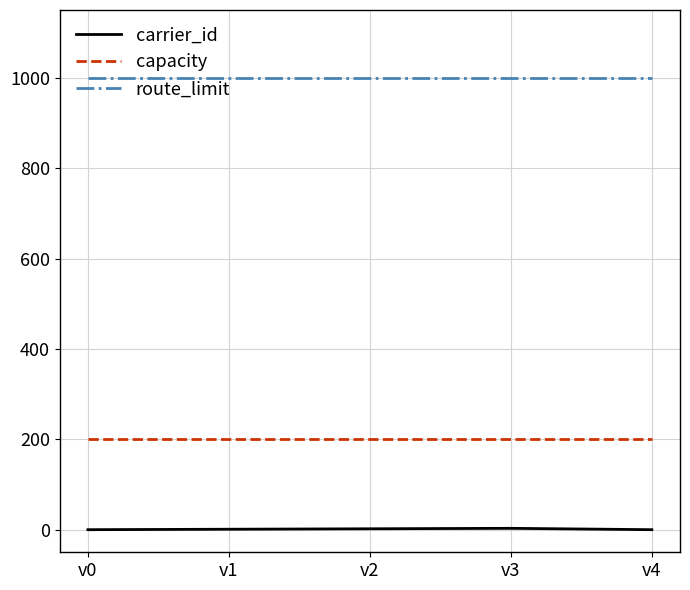

What is the average value of the carrier_id series?

1